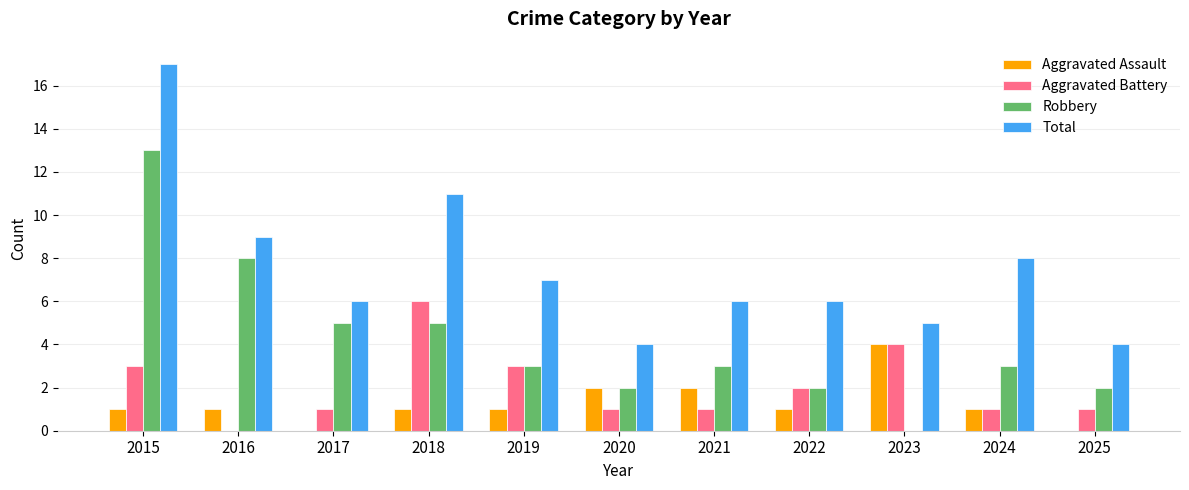

At which category is the sum across all series the highest?

2015